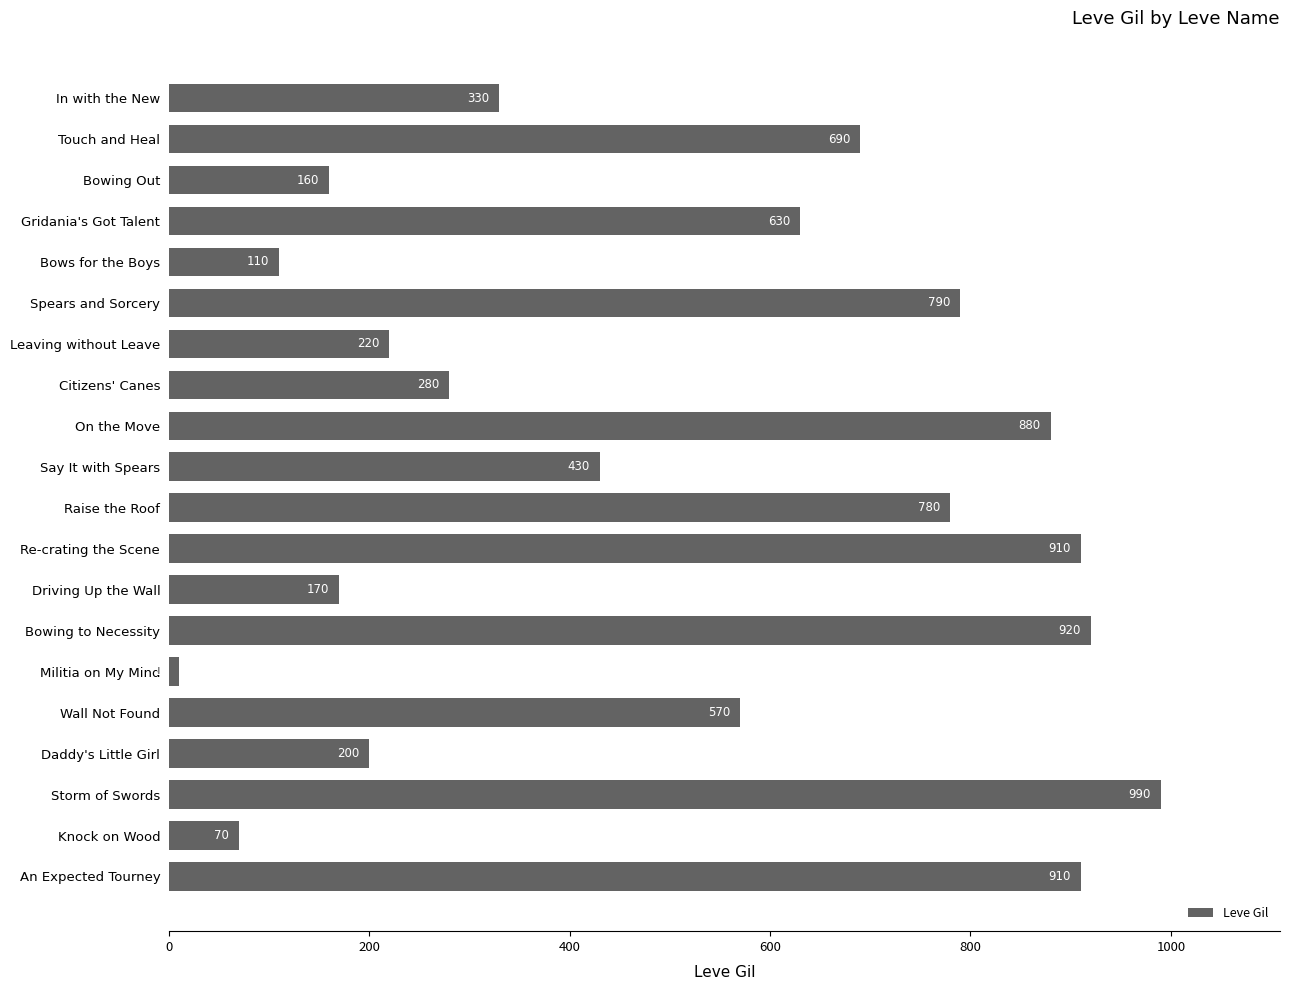

What is the maximum value shown in the chart?

990